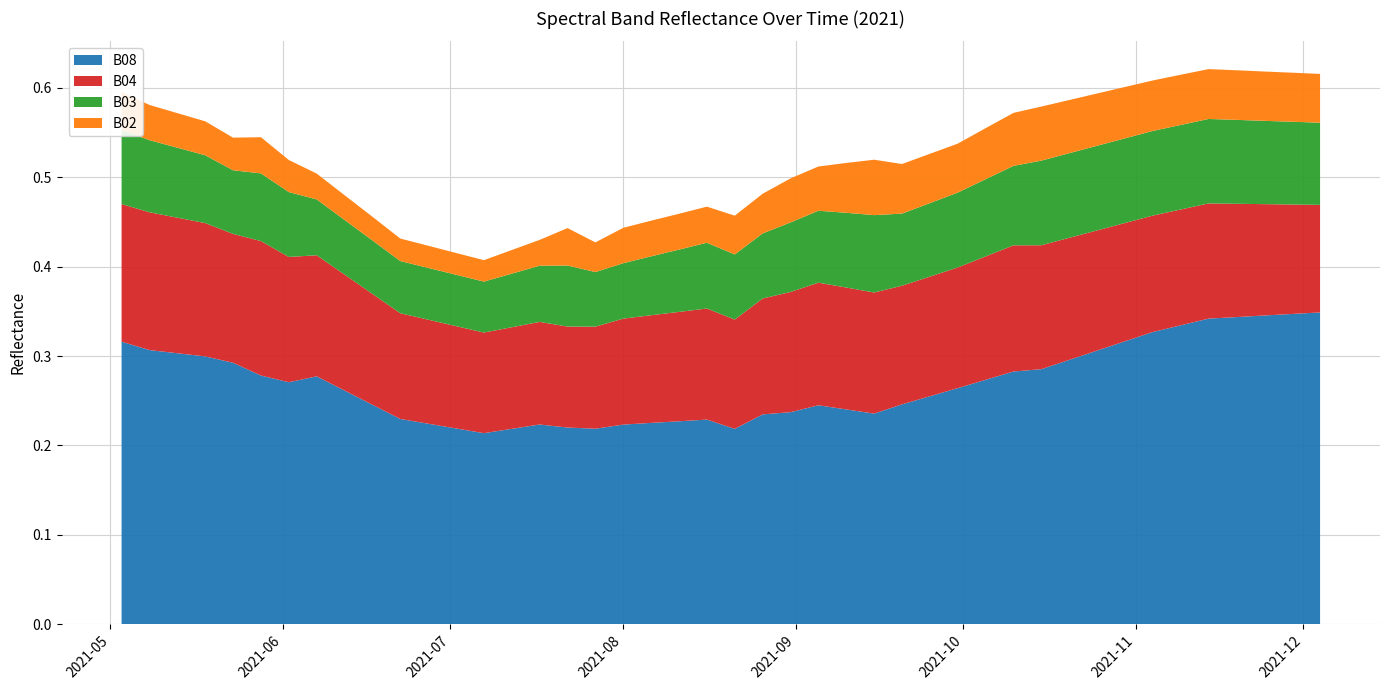

Reading right to left, list all the values displayed in this chart.

B08: 0.3	0.3	0.3	0.3	0.3	0.3	0.3	0.3	0.3	0.3	0.3	0.3	0.3	0.3	0.3	0.2	0.2	0.2	0.2	0.2	0.2	0.2	0.2	0.2	0.2	0.2	0.2	0.2	0.2	0.2	0.2	0.2	0.3	0.3	0.3	0.3	0.3	0.3	0.3	0.3
B04: 0.1	0.1	0.1	0.1	0.1	0.1	0.1	0.1	0.1	0.1	0.1	0.1	0.1	0.1	0.1	0.1	0.1	0.1	0.1	0.1	0.1	0.1	0.1	0.1	0.1	0.1	0.1	0.1	0.1	0.1	0.1	0.1	0.1	0.1	0.1	0.2	0.1	0.1	0.2	0.2
B03: 0.1	0.1	0.1	0.1	0.1	0.1	0.1	0.1	0.1	0.1	0.1	0.1	0.1	0.1	0.1	0.1	0.1	0.1	0.1	0.1	0.1	0.1	0.1	0.1	0.1	0.1	0.1	0.1	0.1	0.1	0.1	0.1	0.1	0.1	0.1	0.1	0.1	0.1	0.1	0.1
B02: 0.1	0.1	0.1	0.1	0.1	0.1	0.1	0.1	0.1	0.1	0.1	0.1	0.1	0.1	0.1	0.1	0.1	0.1	0.0	0.0	0.0	0.0	0.0	0.0	0.0	0.0	0.0	0.0	0.0	0.0	0.0	0.0	0.0	0.0	0.0	0.0	0.0	0.0	0.0	0.0